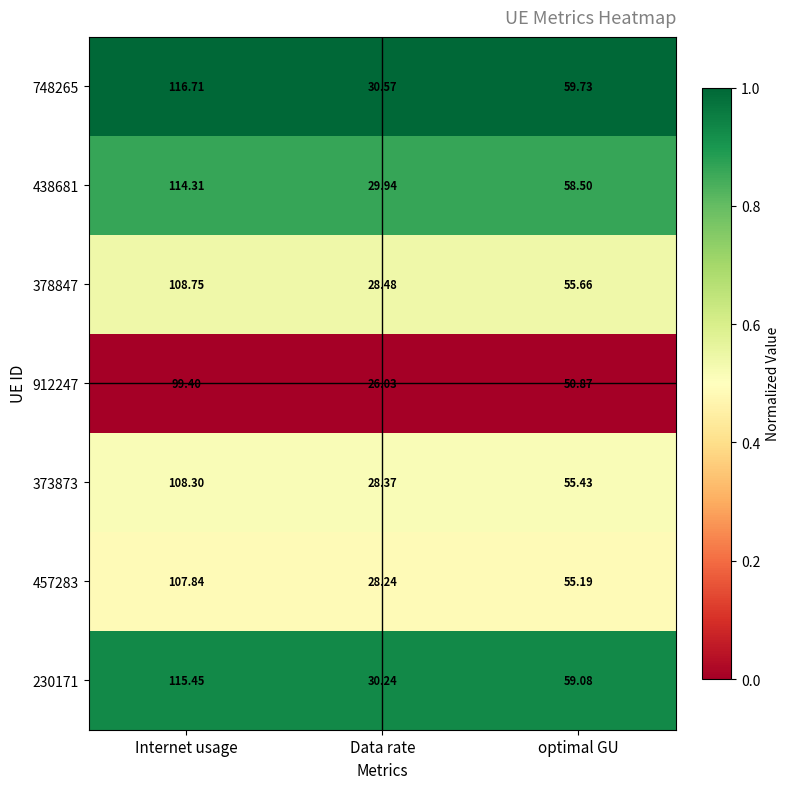

Where does the 230171 series first go above 59?

Internet usage